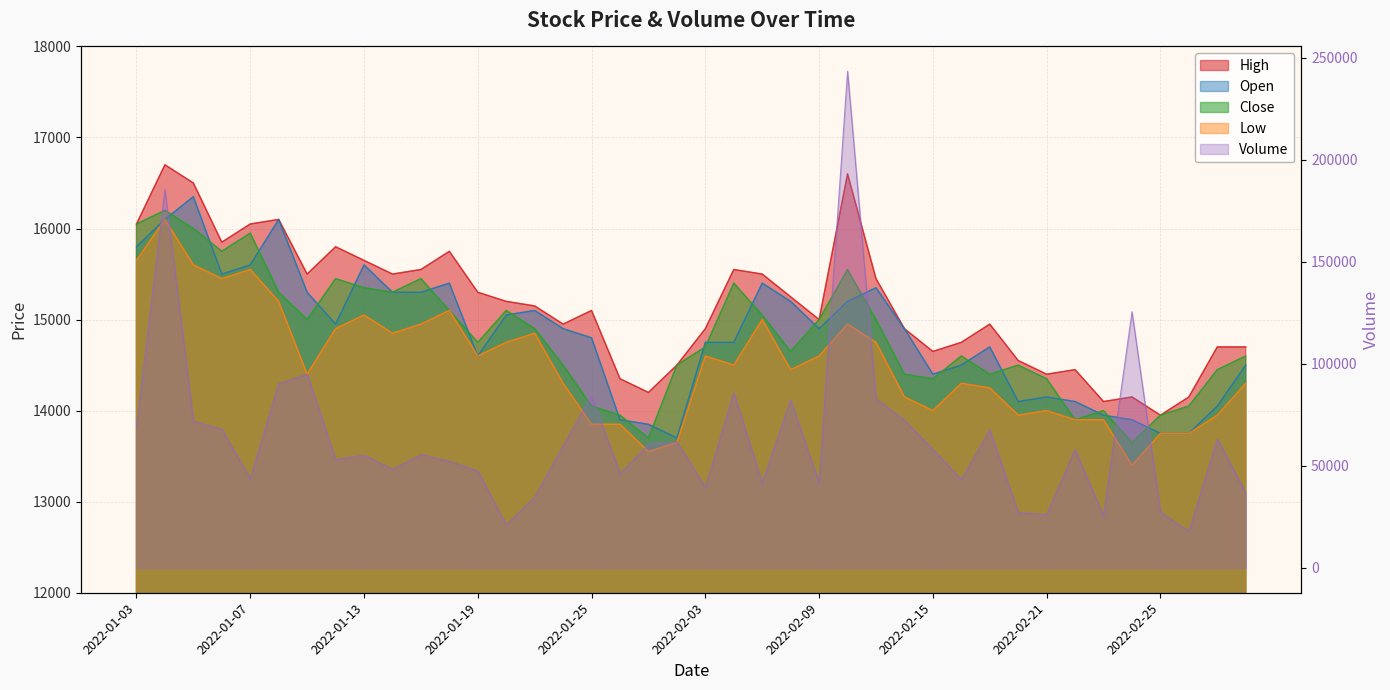

Rank the categories by Volume value from lowest to highest.

2022-02-28, 2022-01-20, 2022-02-23, 2022-02-21, 2022-02-18, 2022-02-25, 2022-01-21, 2022-03-03, 2022-02-03, 2022-02-09, 2022-02-07, 2022-02-16, 2022-01-07, 2022-01-26, 2022-01-19, 2022-01-14, 2022-01-18, 2022-01-12, 2022-01-13, 2022-01-17, 2022-02-22, 2022-02-15, 2022-01-24, 2022-01-27, 2022-01-28, 2022-03-02, 2022-02-17, 2022-01-06, 2022-01-03, 2022-01-05, 2022-02-14, 2022-02-08, 2022-02-11, 2022-01-25, 2022-02-04, 2022-01-10, 2022-01-11, 2022-02-24, 2022-01-04, 2022-02-10